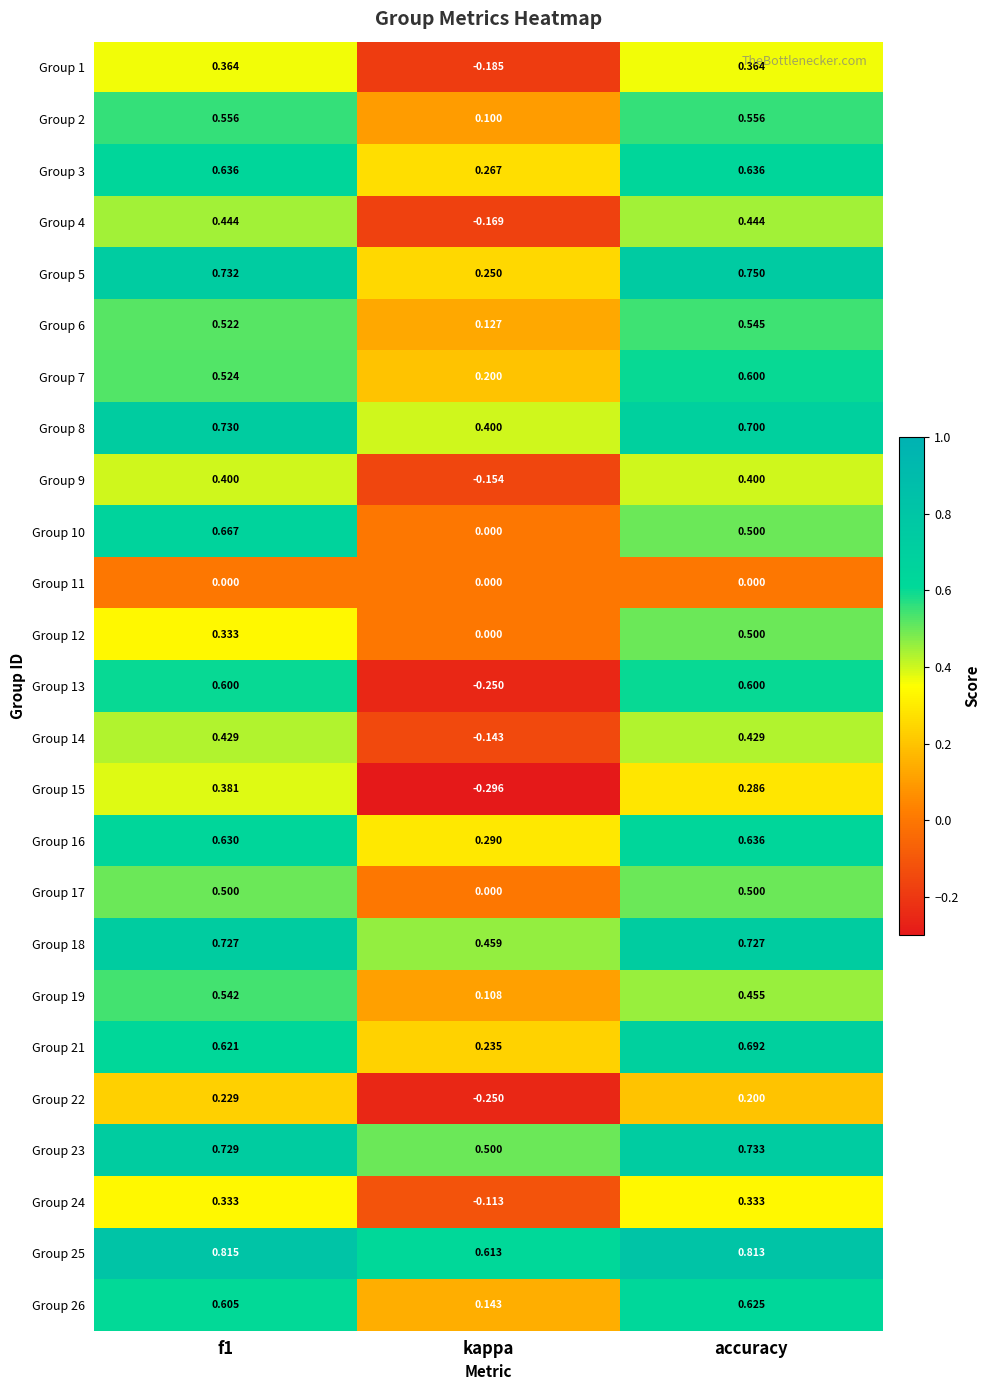

Where is Group 8 nearest to the value 0?

kappa